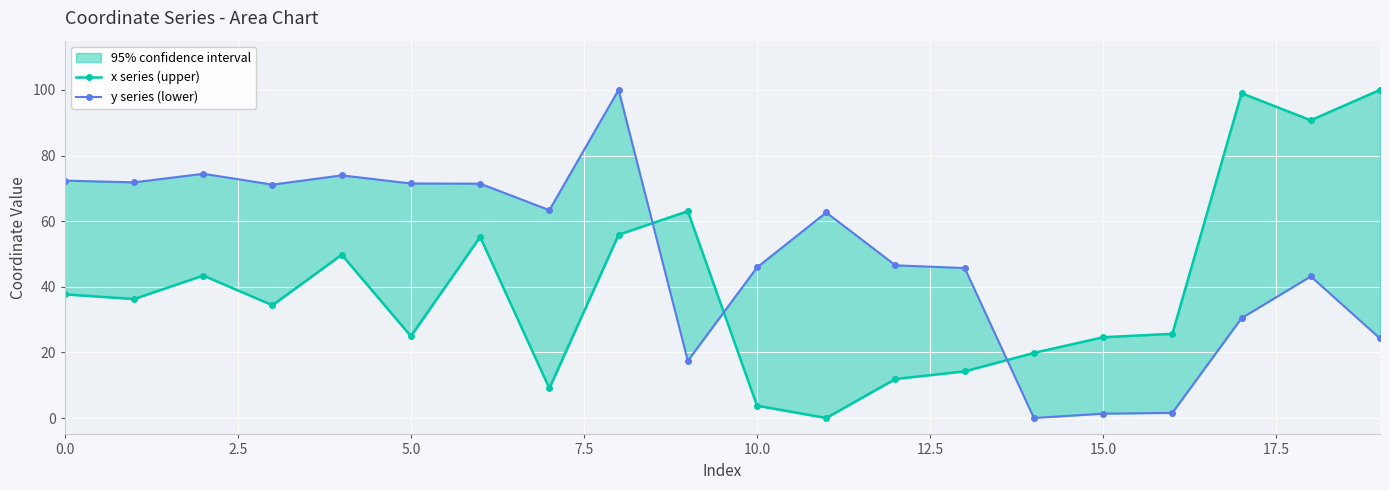

What position from the left is 11?

12